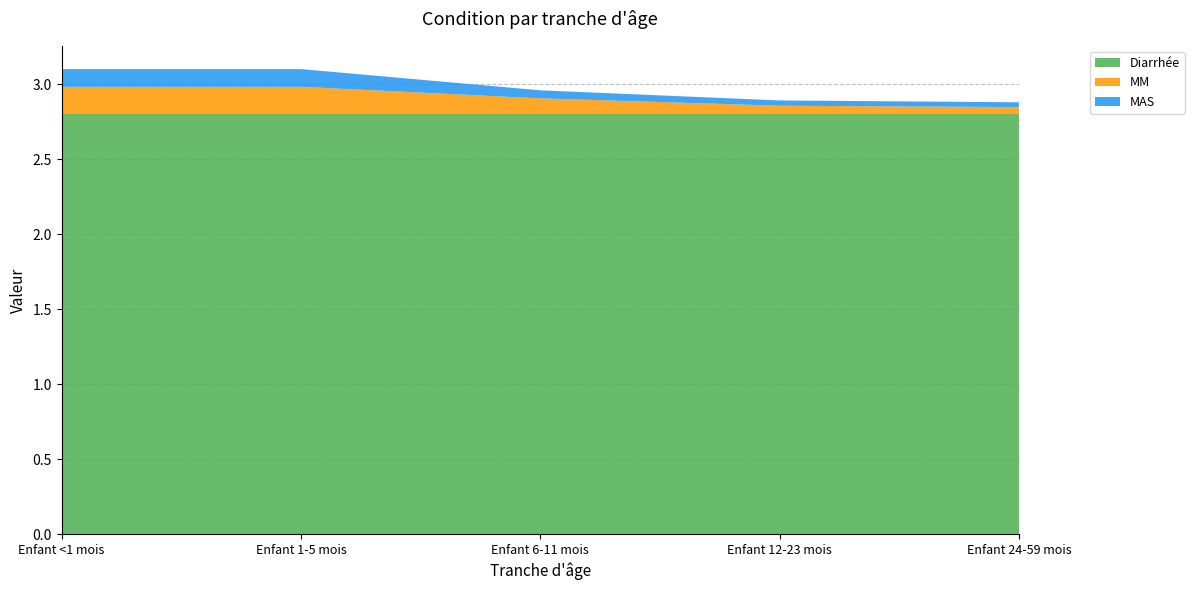

Reading left to right, list all the values displayed in this chart.

Diarrhée: 2.8	2.8	2.8	2.8	2.8
MM: 0.2	0.2	0.1	0.1	0.0
MAS: 0.1	0.1	0.1	0.0	0.0